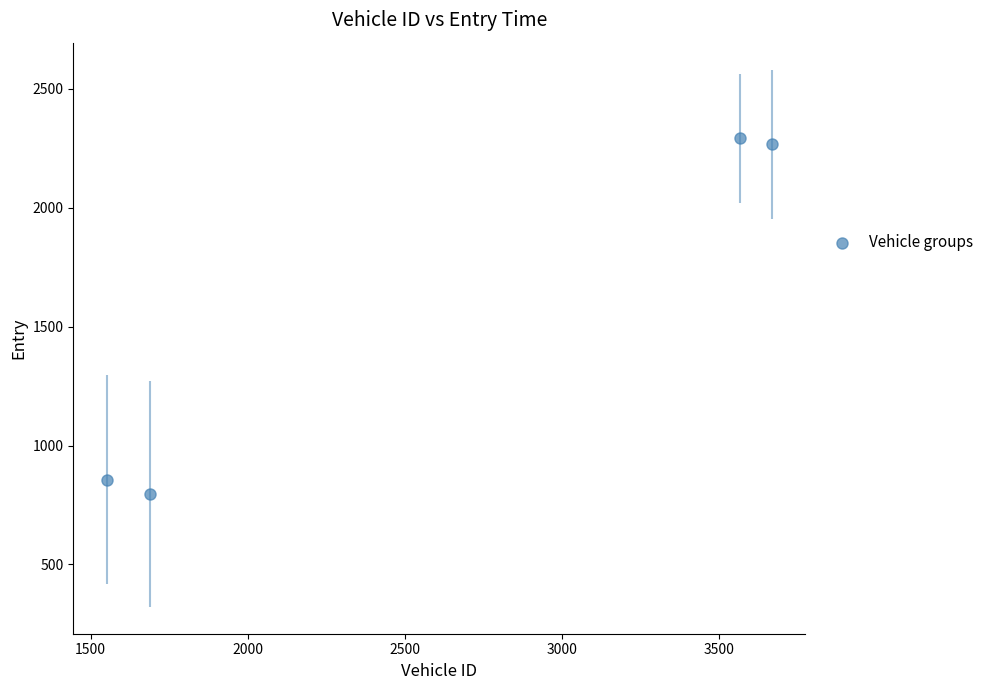

What is the range of Y values (max minus min)?

1495.8